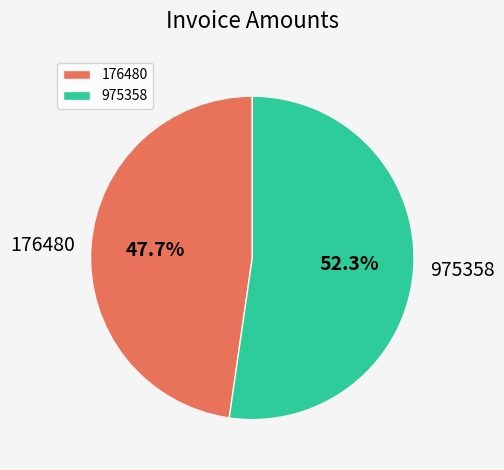

Does 176480 represent more than half of the total?

No